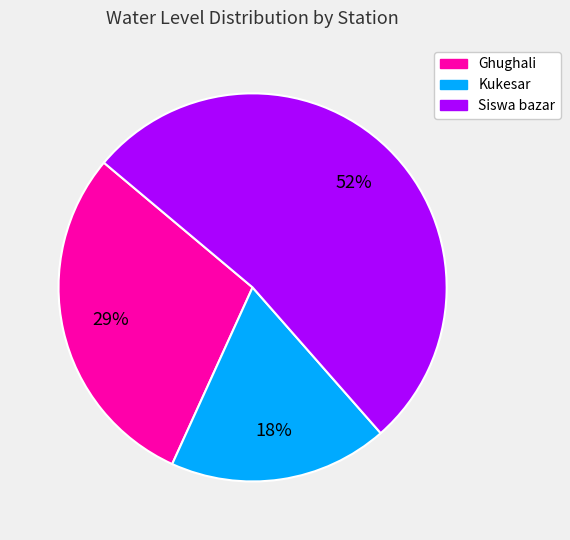

Which category has the smallest portion of the pie?

Kukesar